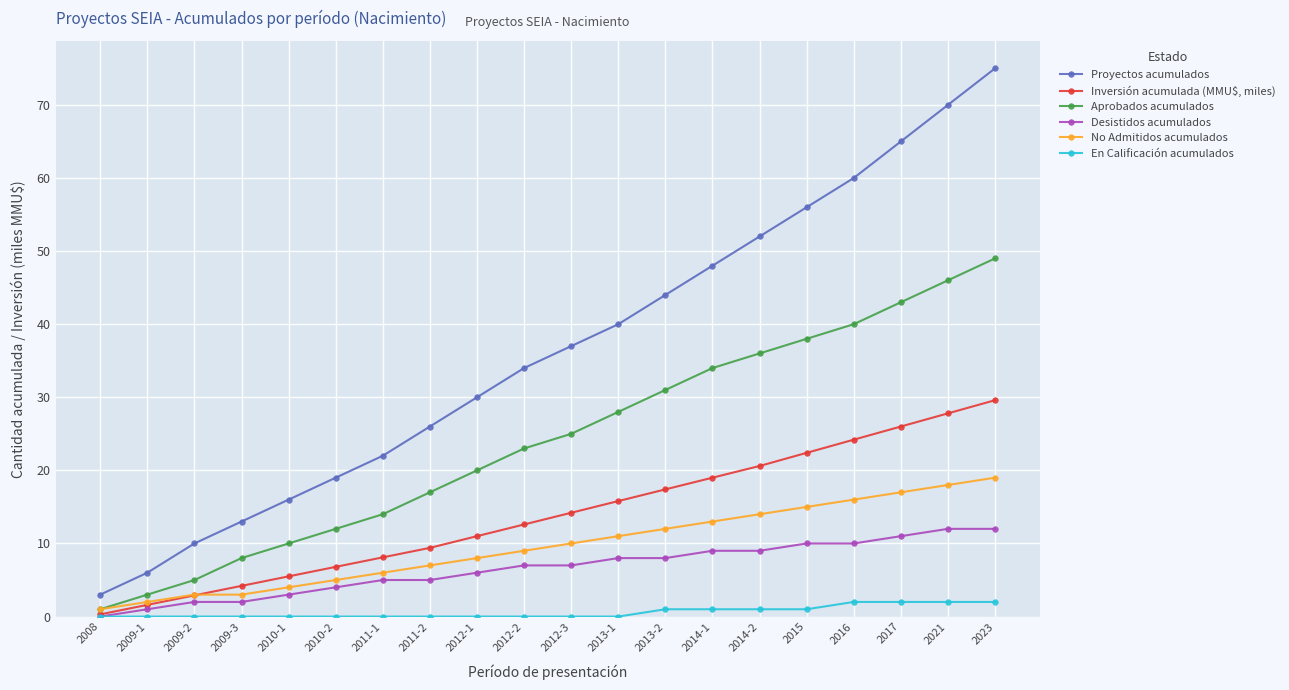

Rank the categories by Inversión acumulada (MMU$, miles) value from lowest to highest.

2008, 2009-1, 2009-2, 2009-3, 2010-1, 2010-2, 2011-1, 2011-2, 2012-1, 2012-2, 2012-3, 2013-1, 2013-2, 2014-1, 2014-2, 2015, 2016, 2017, 2021, 2023